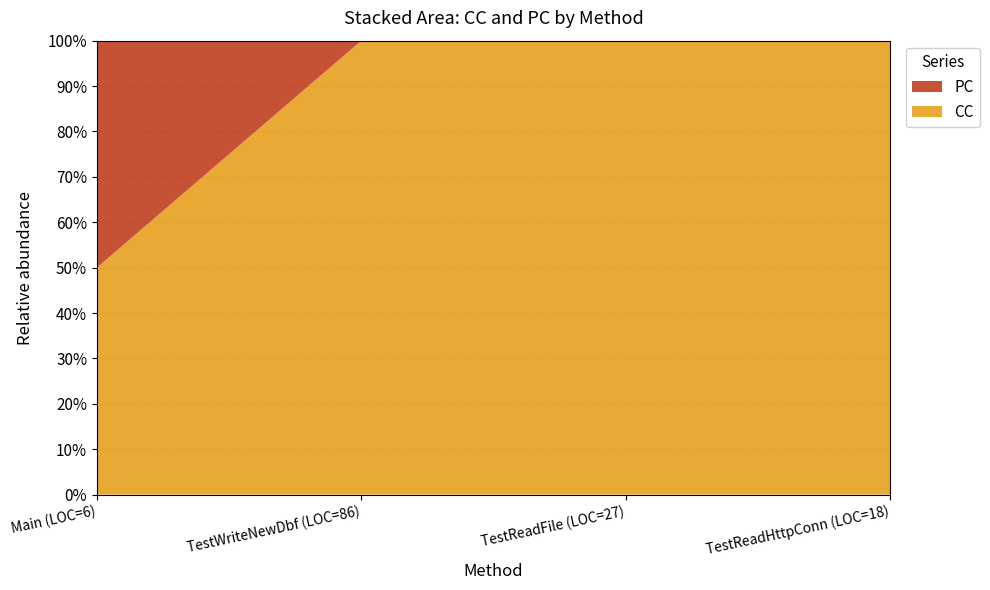

Reading left to right, what are all the values shown in this chart?

CC: 1	2	3	2
PC: 1	0	0	0